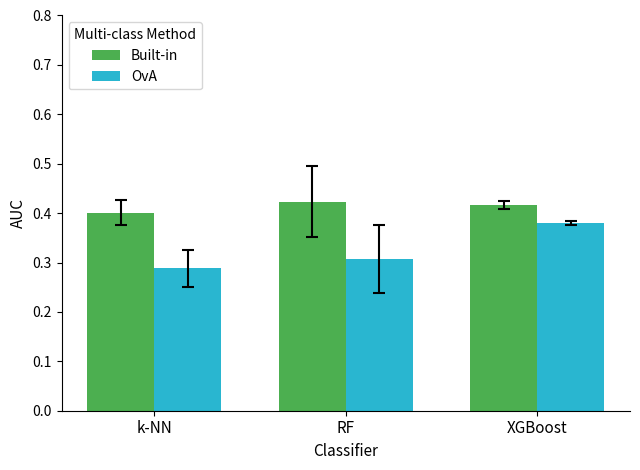

Which series has the widest spread of values?

OvA